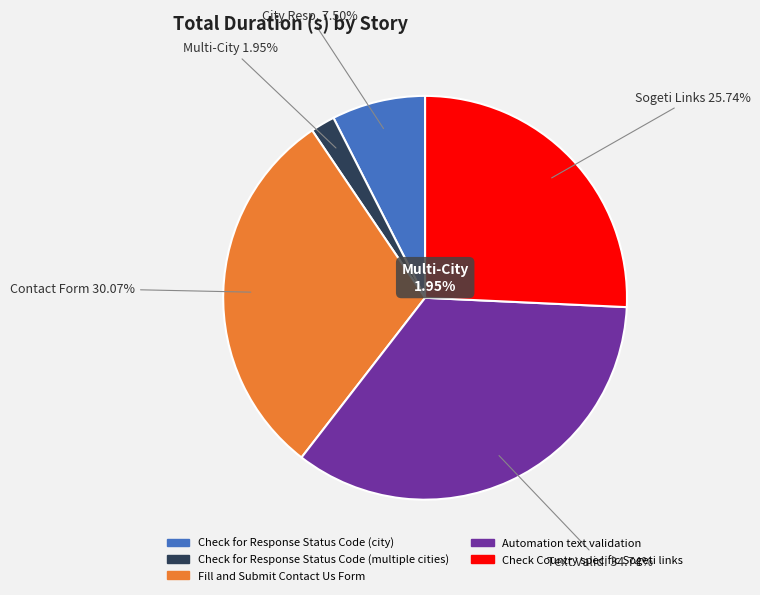

Is the sum of Check for Response Status Code (city) and Fill and Submit Contact Us Form greater than half?

No